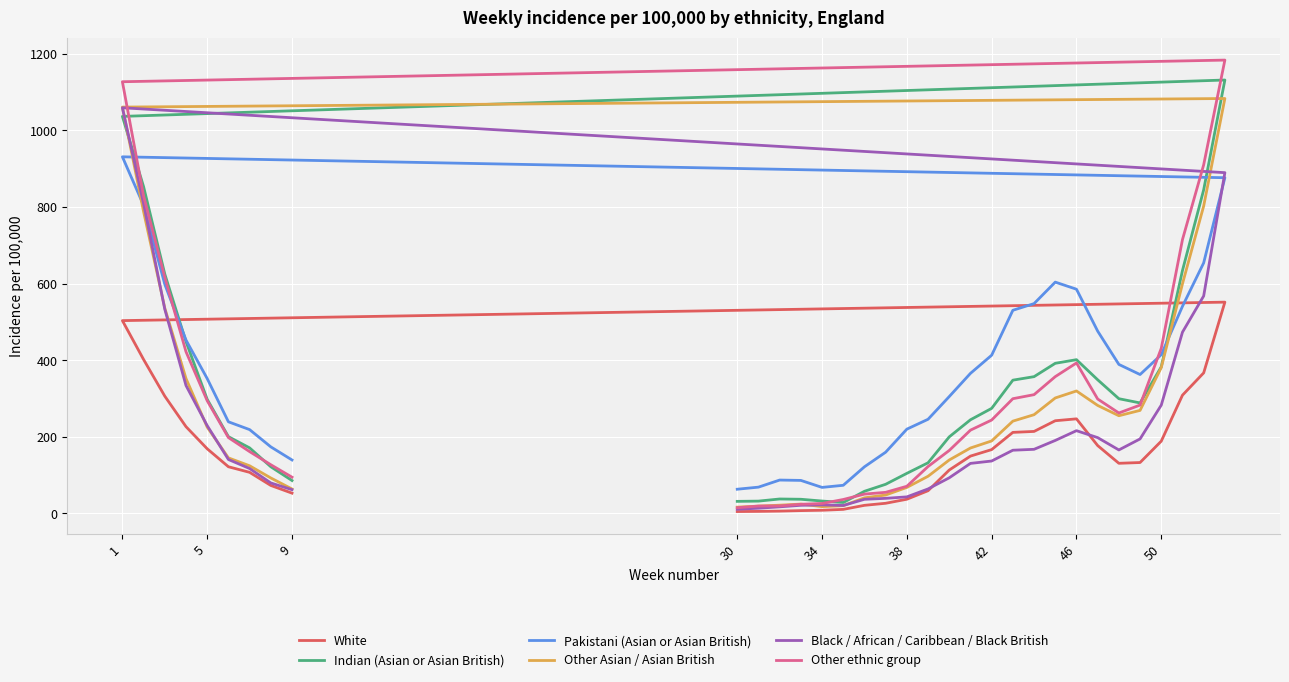

Is the value of Black / African / Caribbean / Black British at 46 greater than the value of White at 21?

No